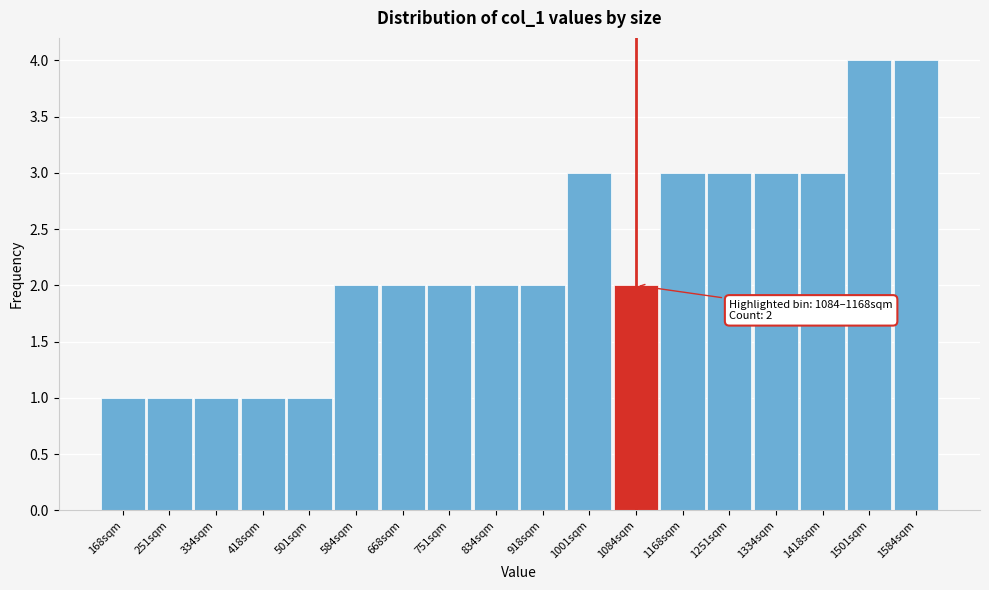

Reading left to right, transcribe all the data shown in this chart.

1	1	1	1	1	2	2	2	2	2	3	2	3	3	3	3	4	4